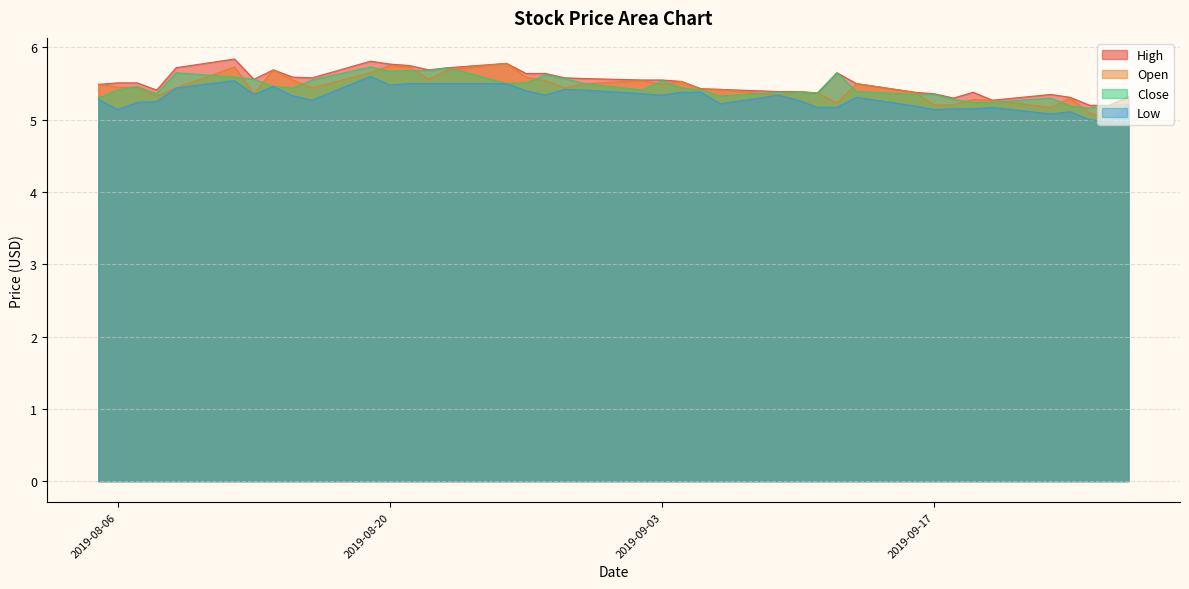

At 2019-08-07, list the series in order from smallest to largest.

Low, Open, Close, High